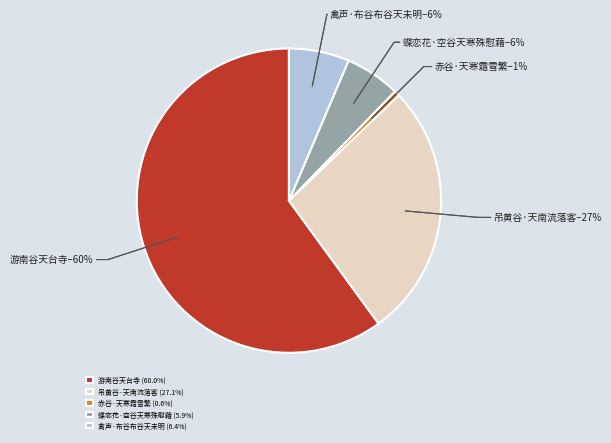

Does 赤谷·天寒霜雪繁 represent more than half of the total?

No